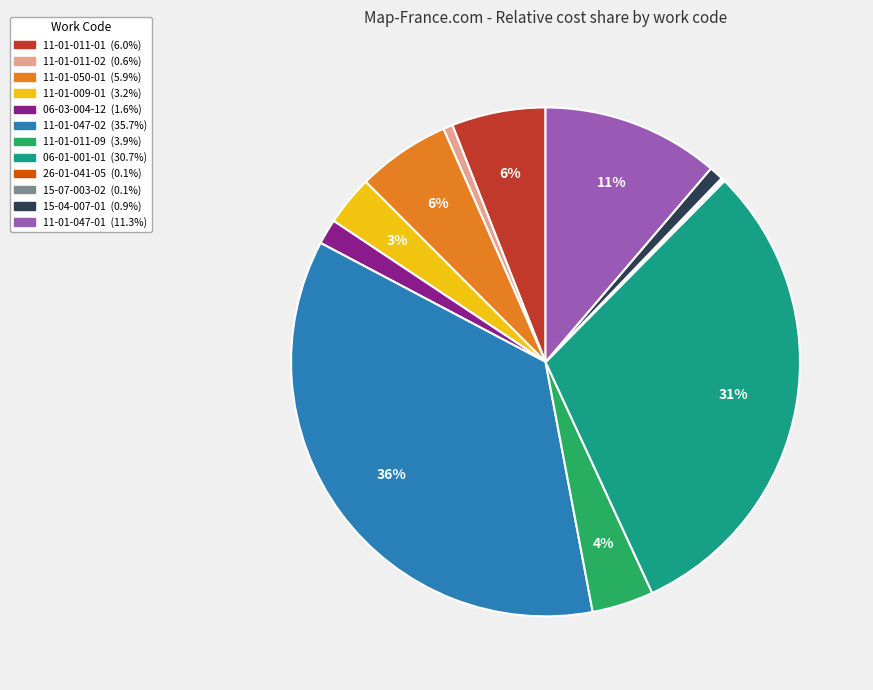

Is there any slice that represents more than half of the pie?

No